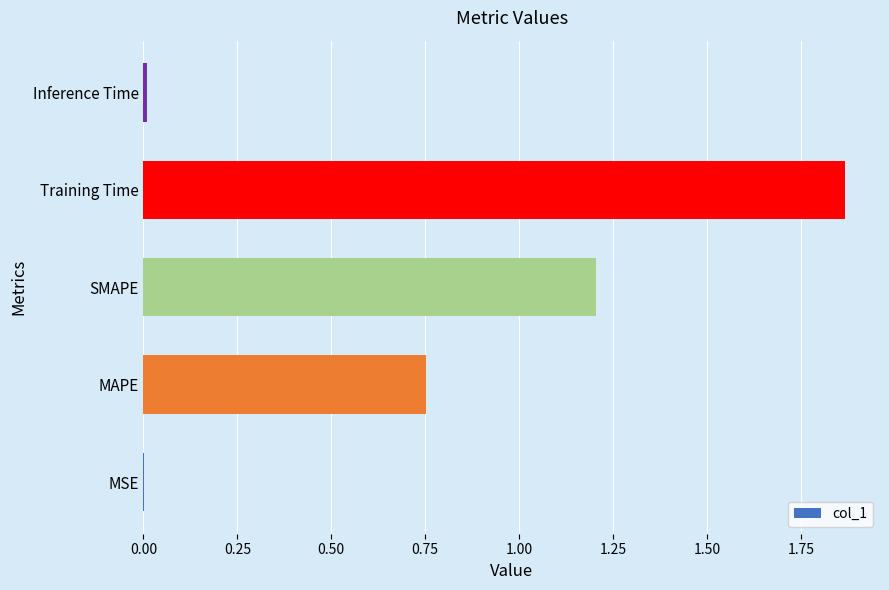

Between MAPE and Training Time, which is larger?

Training Time